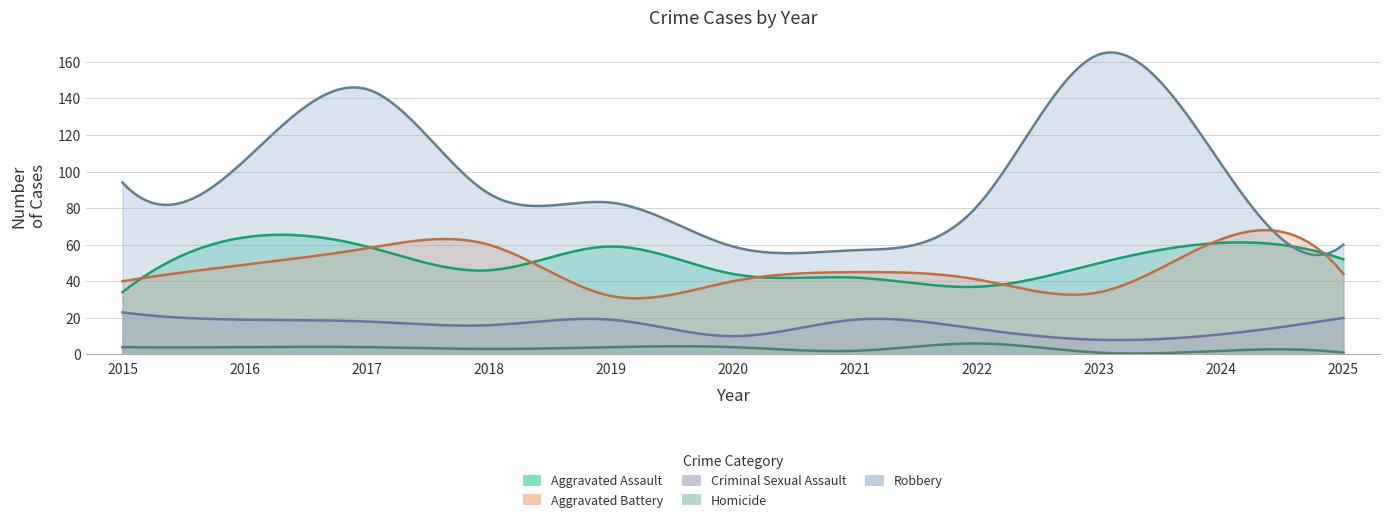

Which label corresponds to the largest value in the chart?

2023